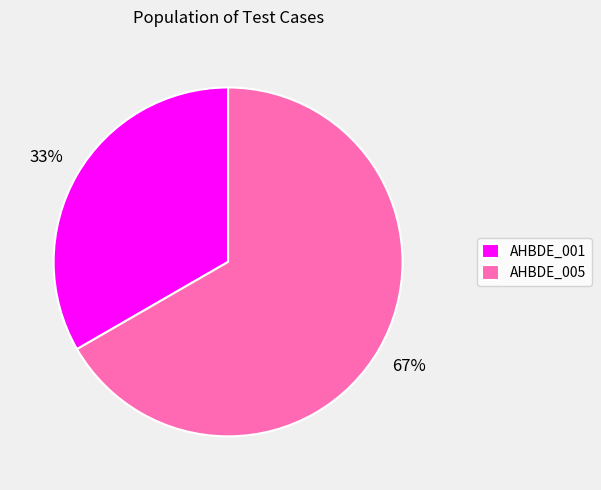

What is the ratio of the value at AHBDE_001 to the value at AHBDE_005?

0.5